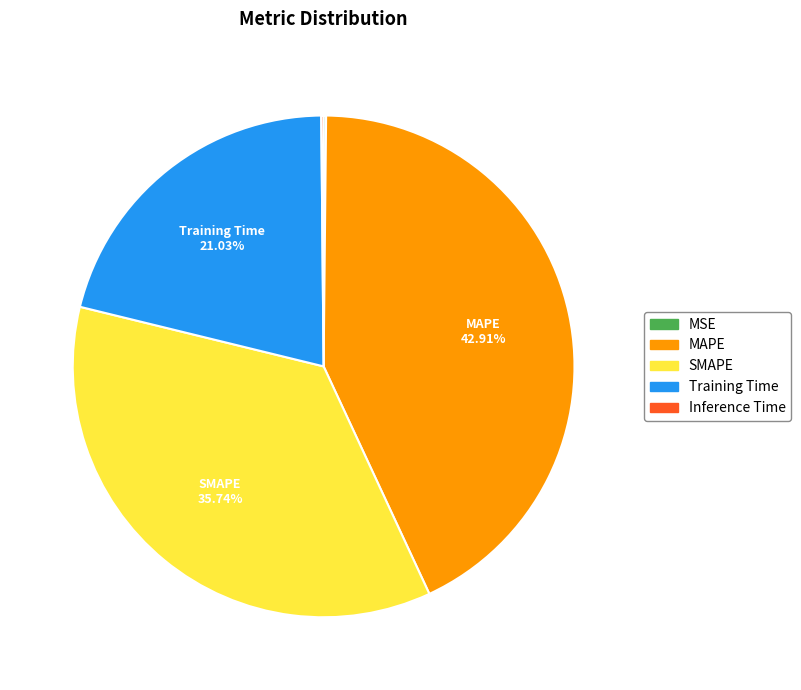

What is the total percentage of SMAPE and Training Time?

56.8%